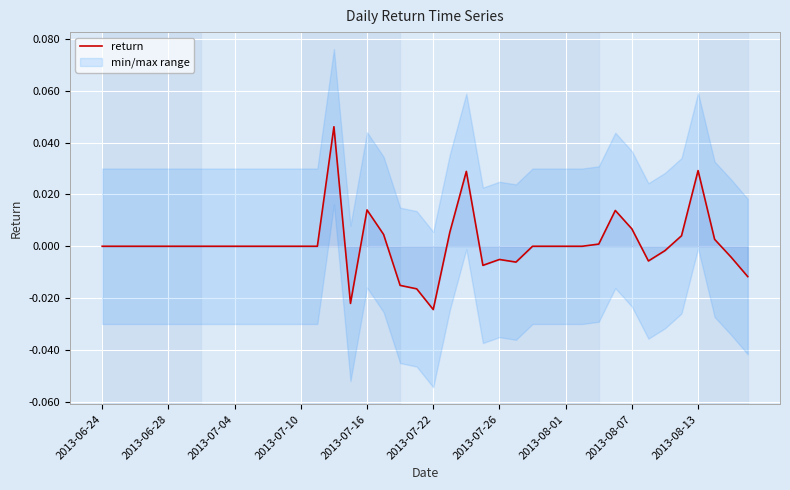

The value at 34 is -0.0. True or false?

True